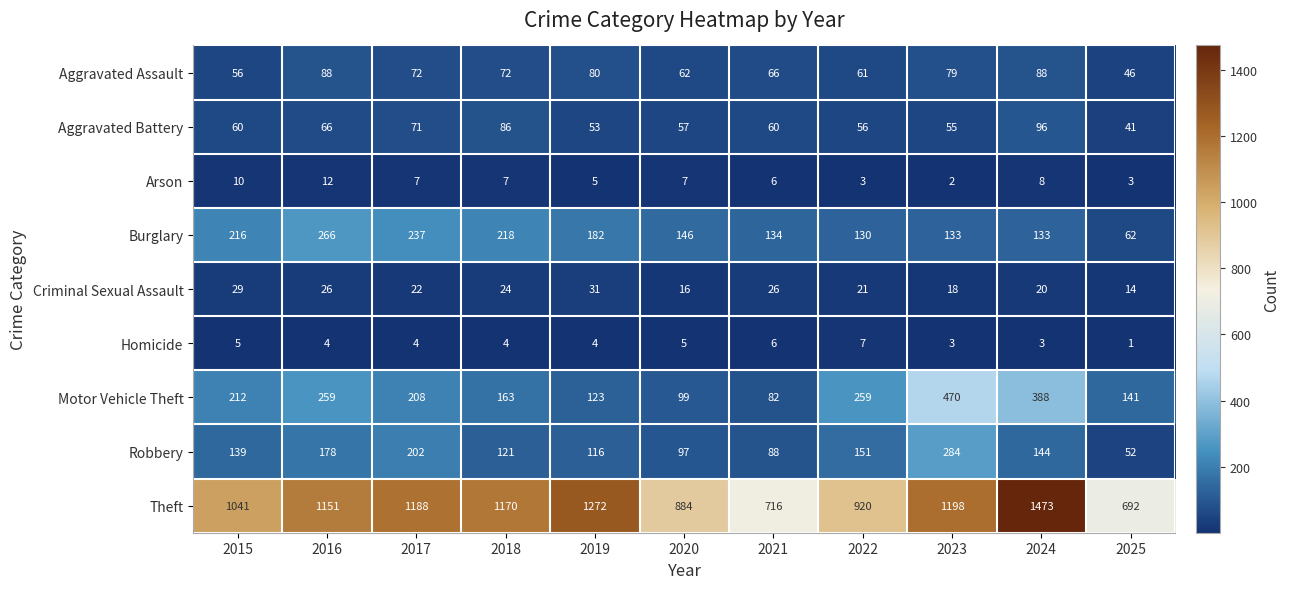

Is it true that Motor Vehicle Theft equals 388 at 2024?

True